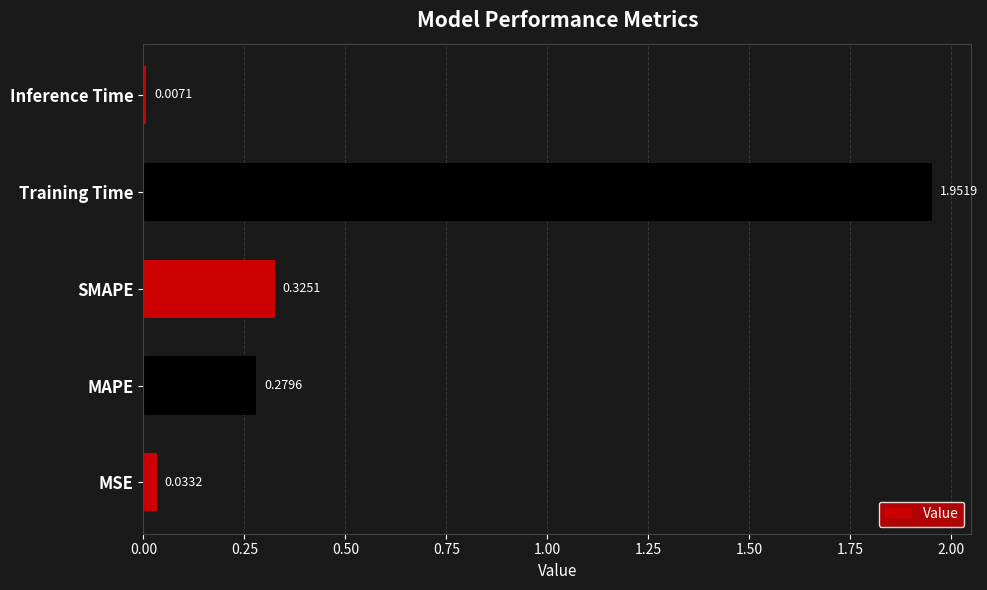

Rank the categories by value from highest to lowest.

Training Time, SMAPE, MAPE, MSE, Inference Time